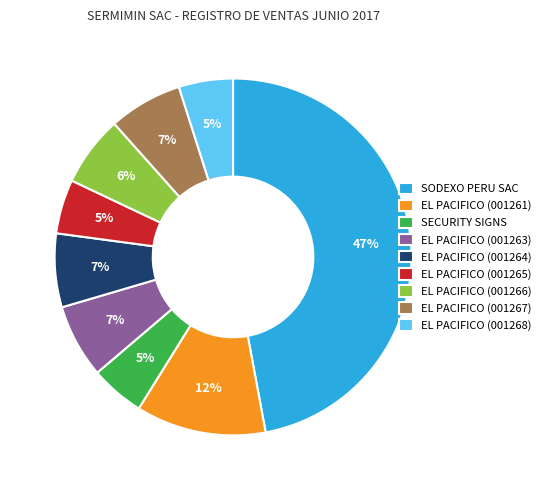

How many segments does this pie chart have?

9